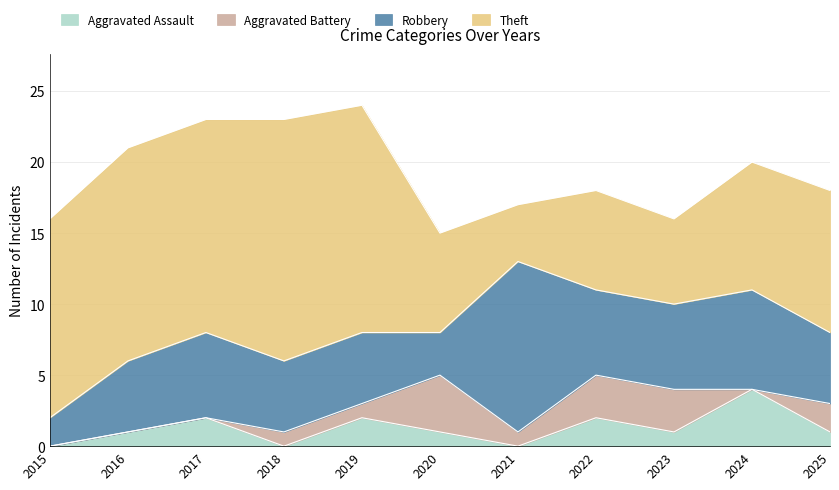

At which category is the sum across all series the highest?

2019